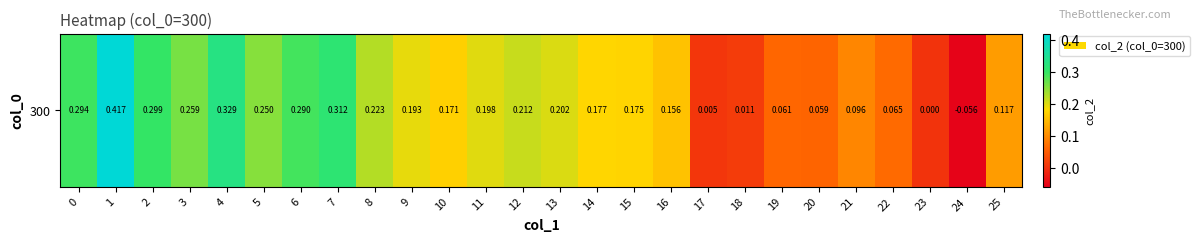

Which has a higher value, 12 or 14?

12